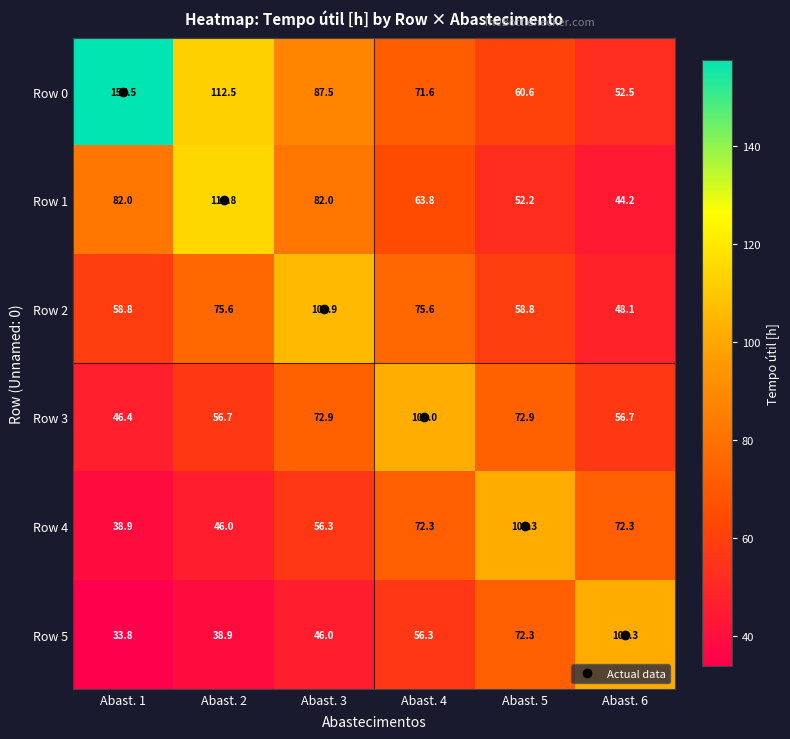

Is the value of Row 5 at Abast. 5 greater than the value of Row 2 at Abast. 5?

Yes